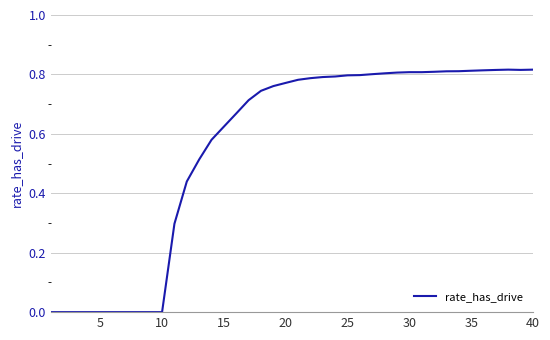

True or false: the data shows 1.2 at 35.

False